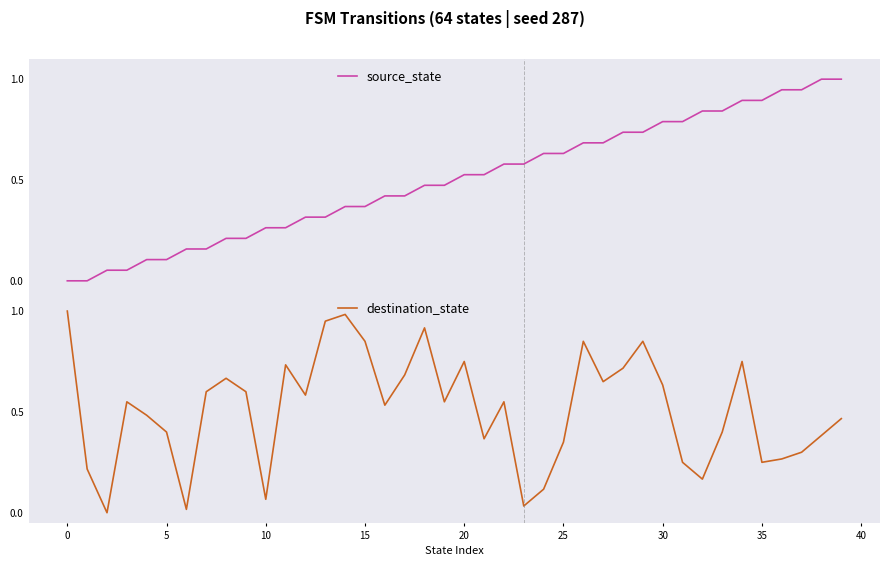

At which category is the sum across all series the highest?

34